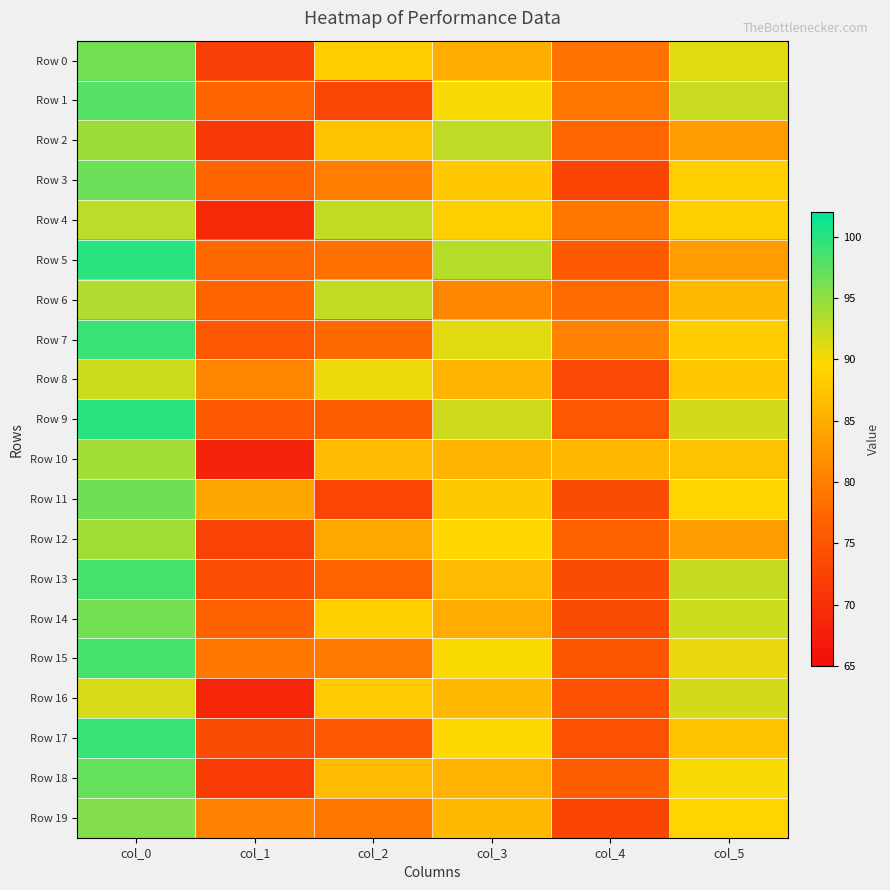

Rank the series at col_2 from highest to lowest value.

Row 6, Row 4, Row 8, Row 14, Row 0, Row 16, Row 2, Row 10, Row 18, Row 12, Row 3, Row 15, Row 19, Row 5, Row 7, Row 13, Row 9, Row 17, Row 1, Row 11